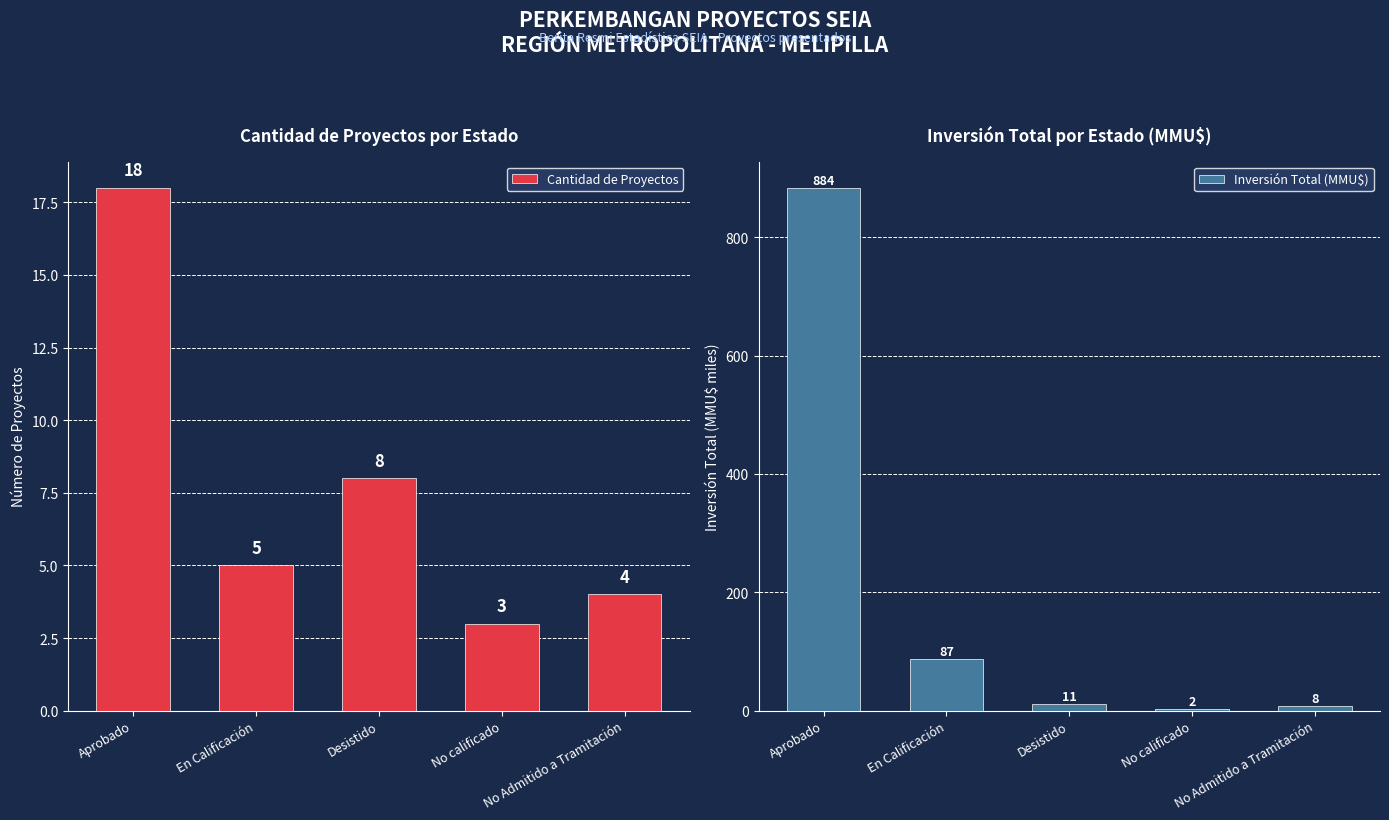

What is the difference between the maximum and minimum values in the Inversión Total (MMU$) series?

881.3